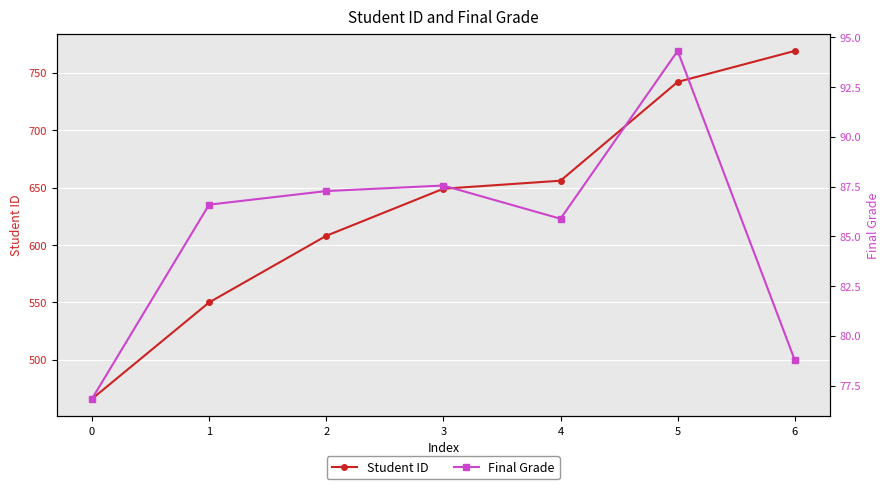

Rank the categories by Student ID value from lowest to highest.

0, 1, 2, 3, 4, 5, 6